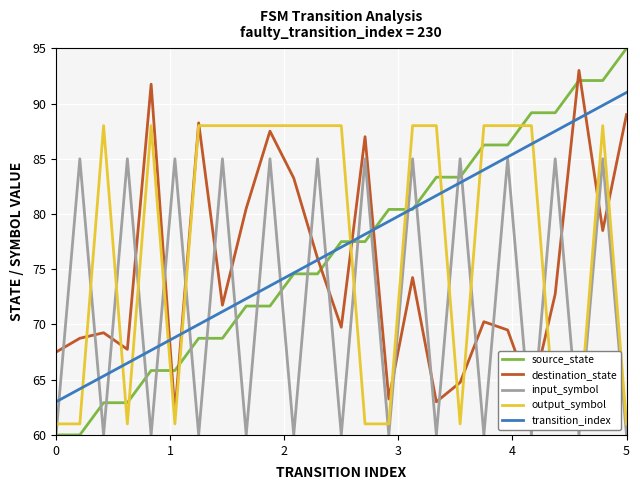

How many times do destination_state and input_symbol cross each other?

20